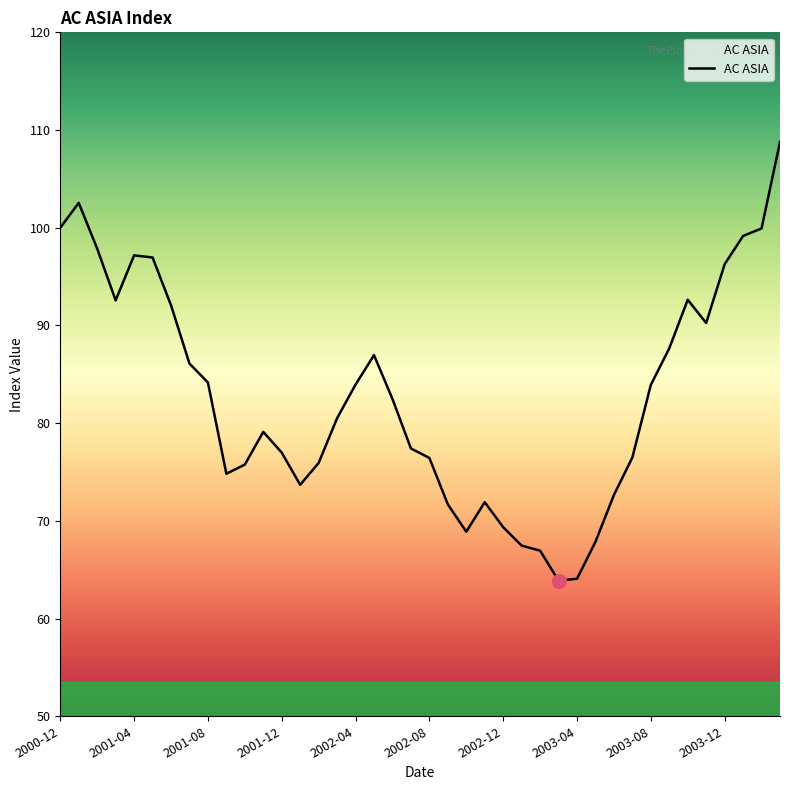

What is the smallest value displayed?

63.9